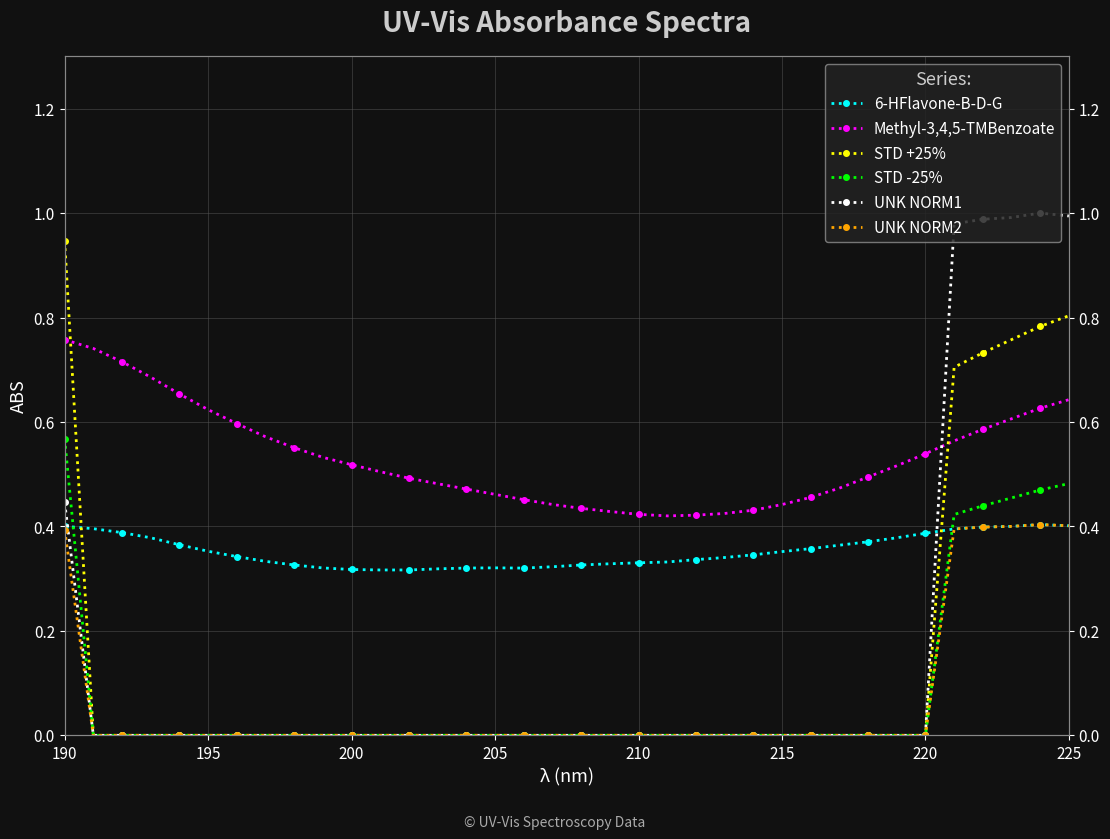

Count the Methyl-3,4,5-TMBenzoate values in the range 0 to 1.

36